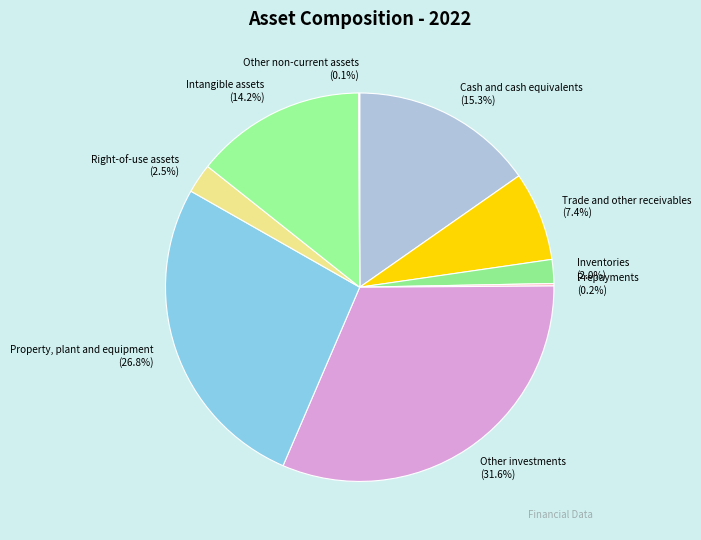

Which slice is the largest?

Other investments